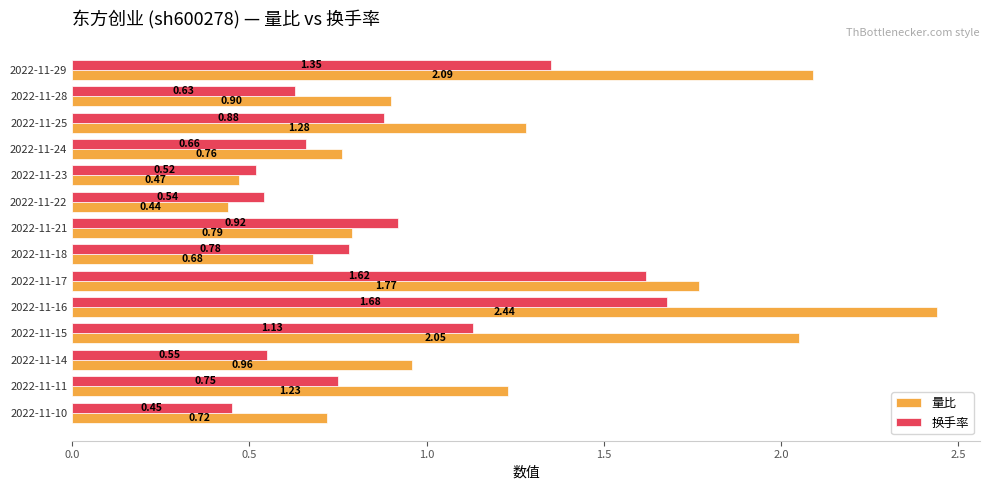

How many distinct data groups are displayed?

2